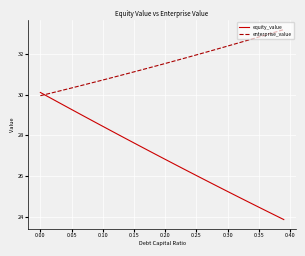

How many times do equity_value and enterprise_value cross each other?

1